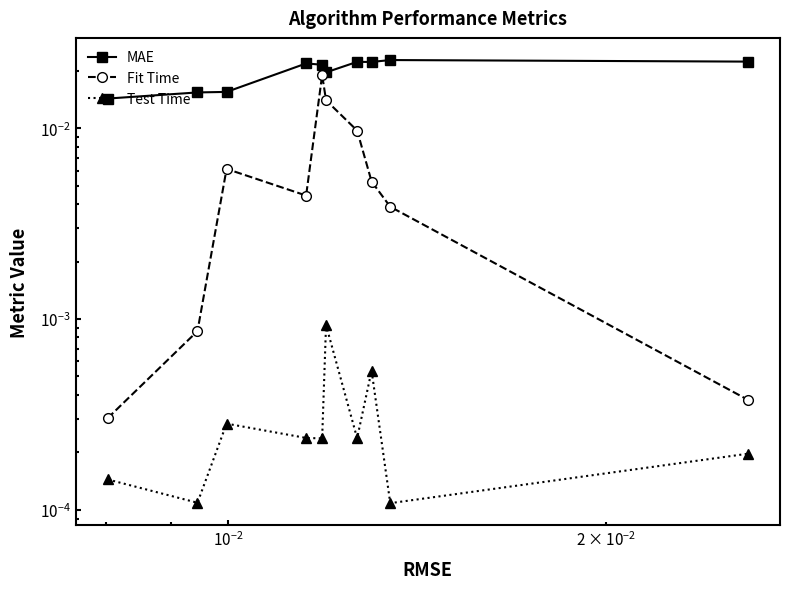

How many lines are shown in the chart?

3